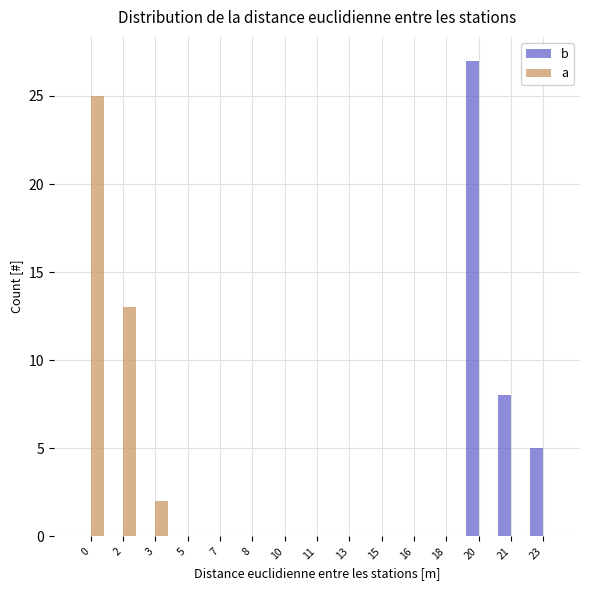

Reading left to right, what are all the values shown in this chart?

b: 0=0	2=0	3=0	5=0	7=0	8=0	10=0	11=0	13=0	15=0	16=0	18=0	20=27	21=8	23=5
a: 0=25	2=13	3=2	5=0	7=0	8=0	10=0	11=0	13=0	15=0	16=0	18=0	20=0	21=0	23=0